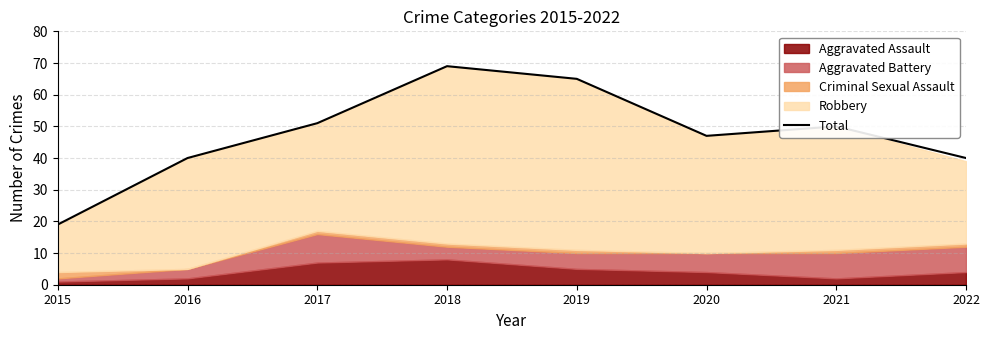

At which category does the chart reach its peak across all series?

2018